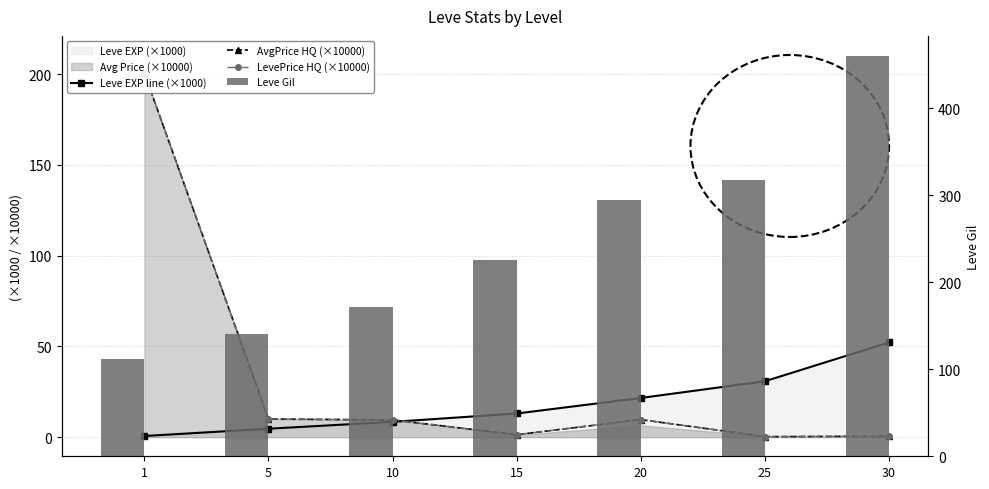

Which label corresponds to the largest value in the chart?

30